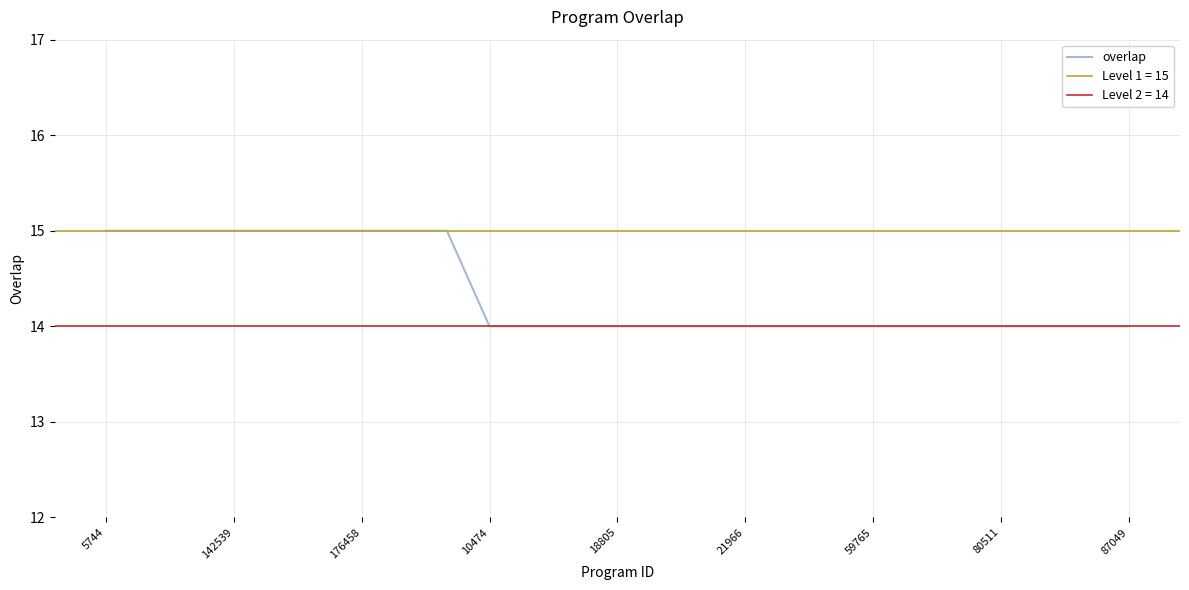

Is it true that overlap equals 20 at 5744?

False